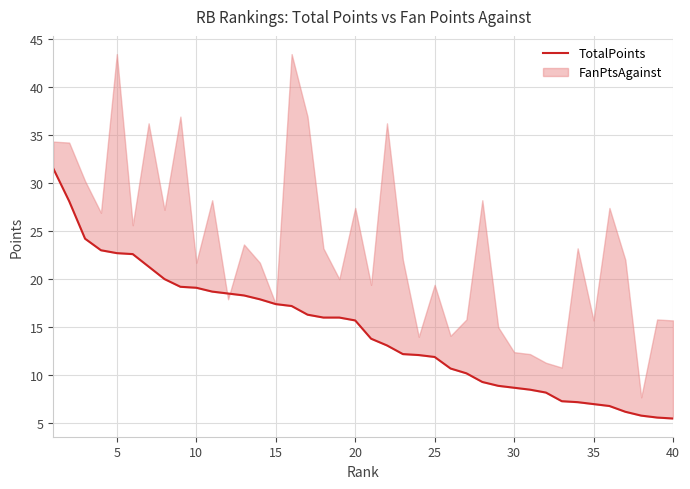

Reading left to right, what are all the values shown in this chart?

31.5	28.1	24.2	23.0	22.7	22.6	21.3	20.0	19.2	19.1	18.7	18.5	18.3	17.9	17.4	17.2	16.3	16.0	16.0	15.7	13.8	13.1	12.2	12.1	11.9	10.7	10.2	9.3	8.9	8.7	8.5	8.2	7.3	7.2	7.0	6.8	6.2	5.8	5.6	5.5